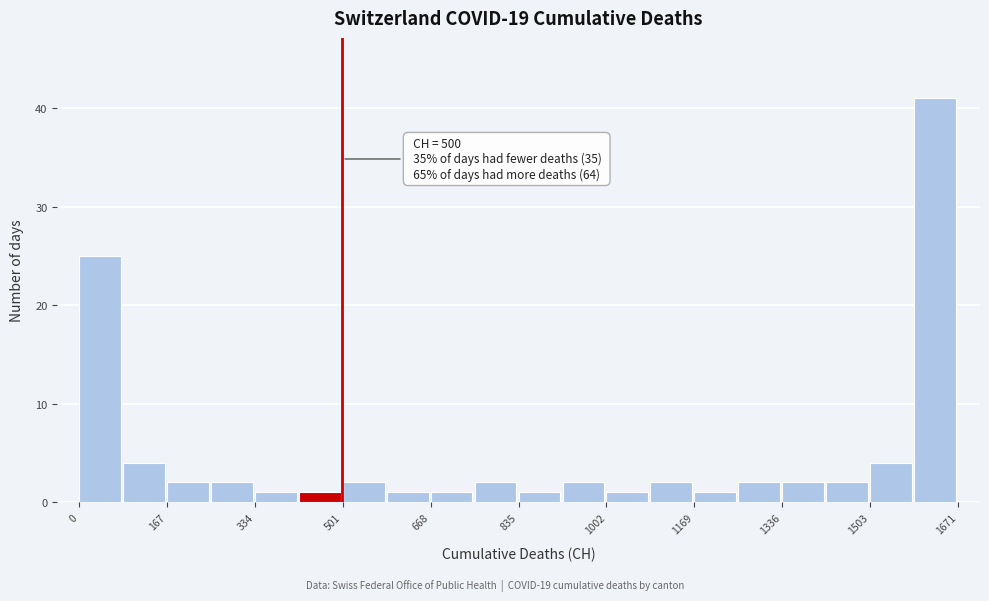

Which range on the x-axis has the tallest bar?

1580 to 1680